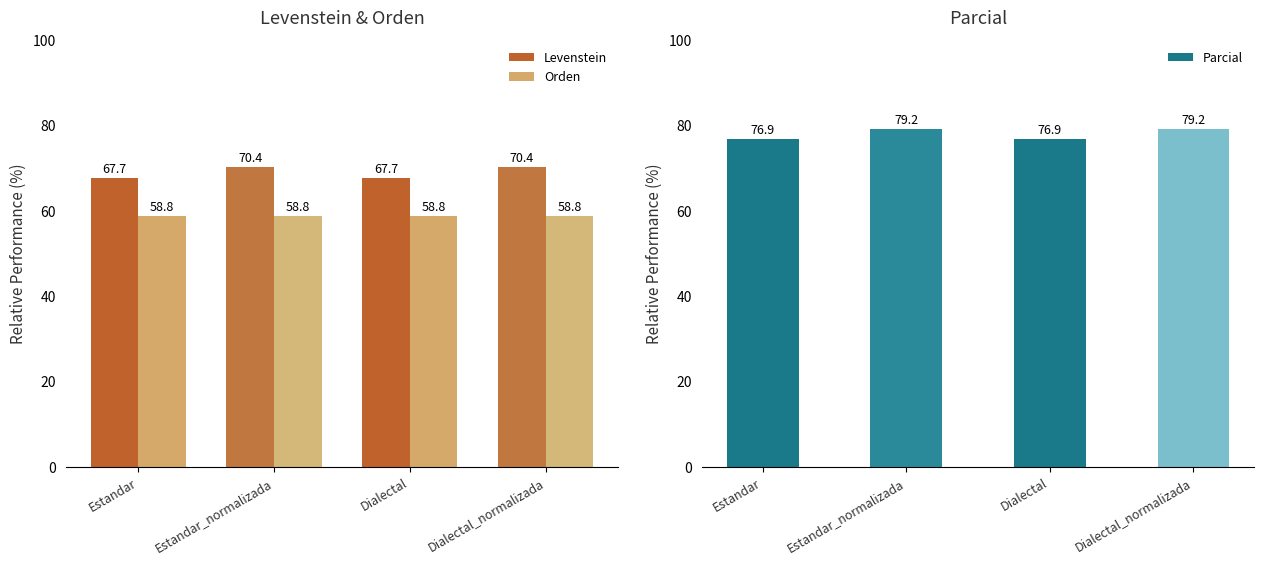

Rank the series at Dialectal_normalizada from lowest to highest value.

Orden, Levenstein, Parcial